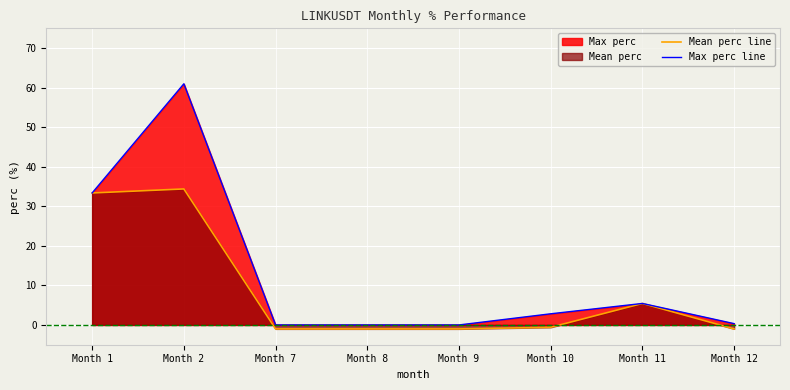

Which series changed the most between Month 1 and Month 12?

Mean perc line